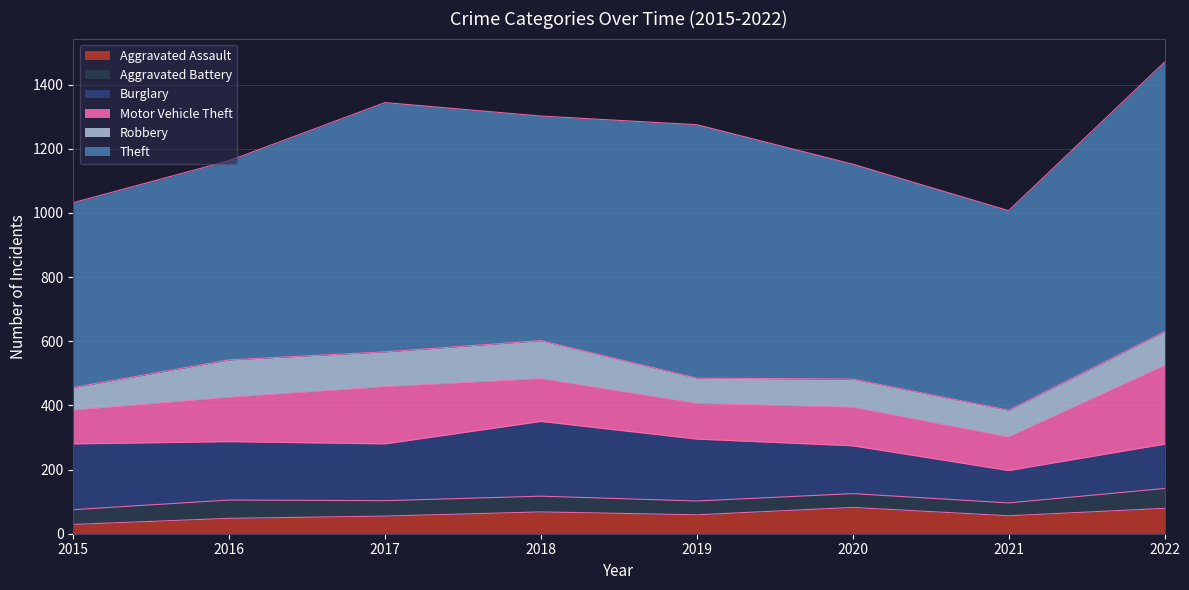

What is the value of the Theft point at the 7th from the left?

622